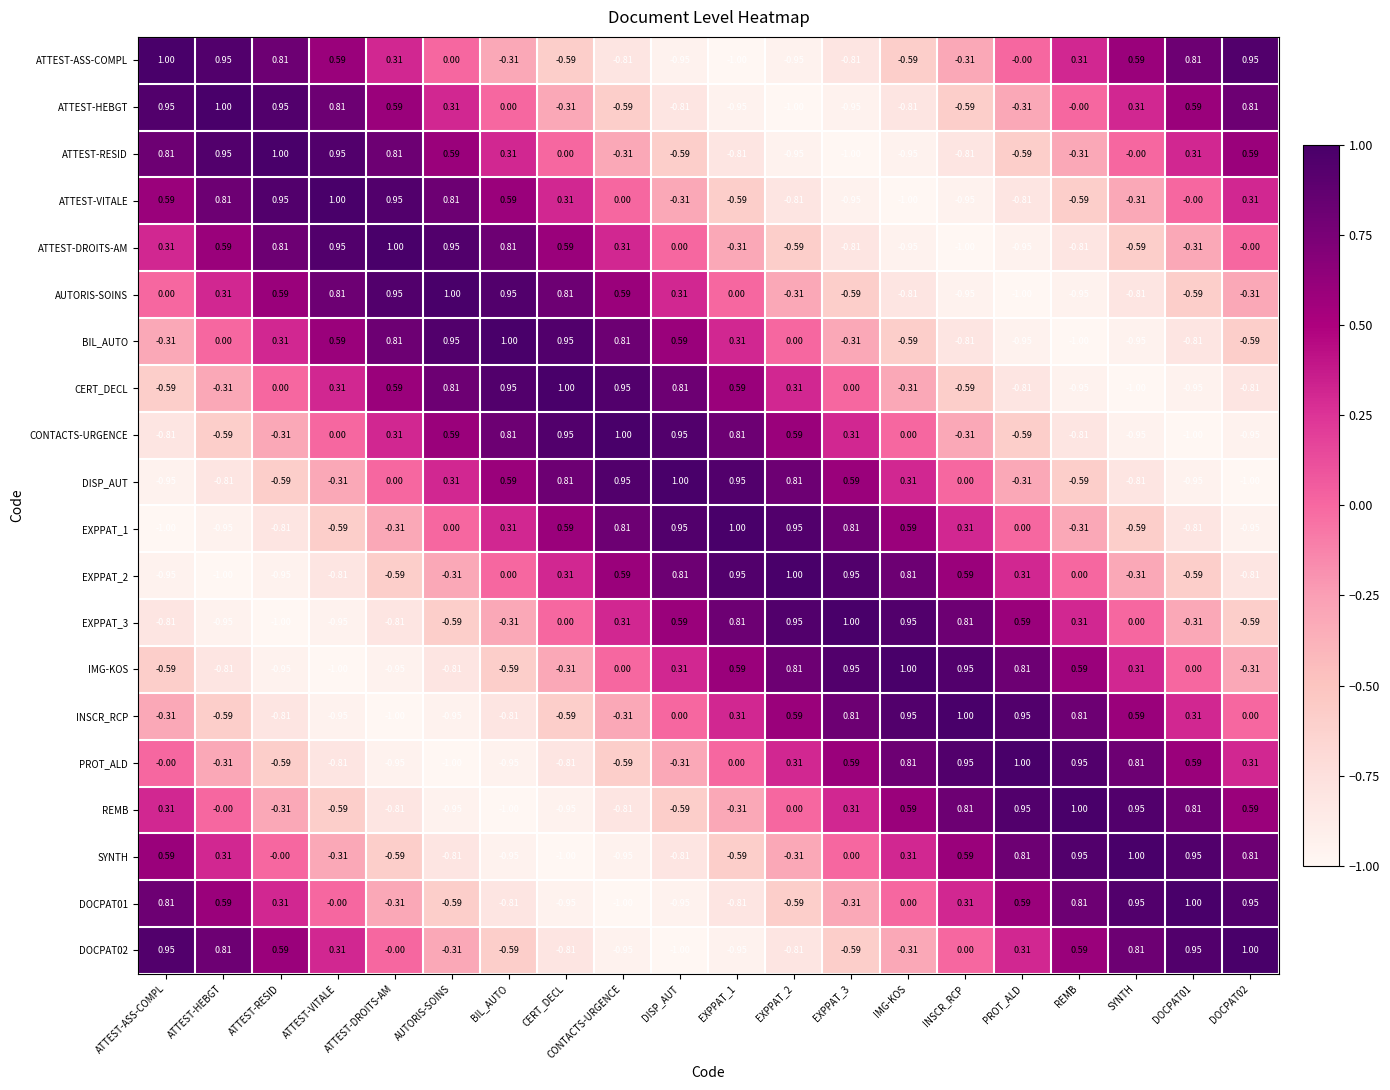

Is the value of EXPPAT_3 at ATTEST-HEBGT greater than the value of ATTEST-DROITS-AM at REMB?

No